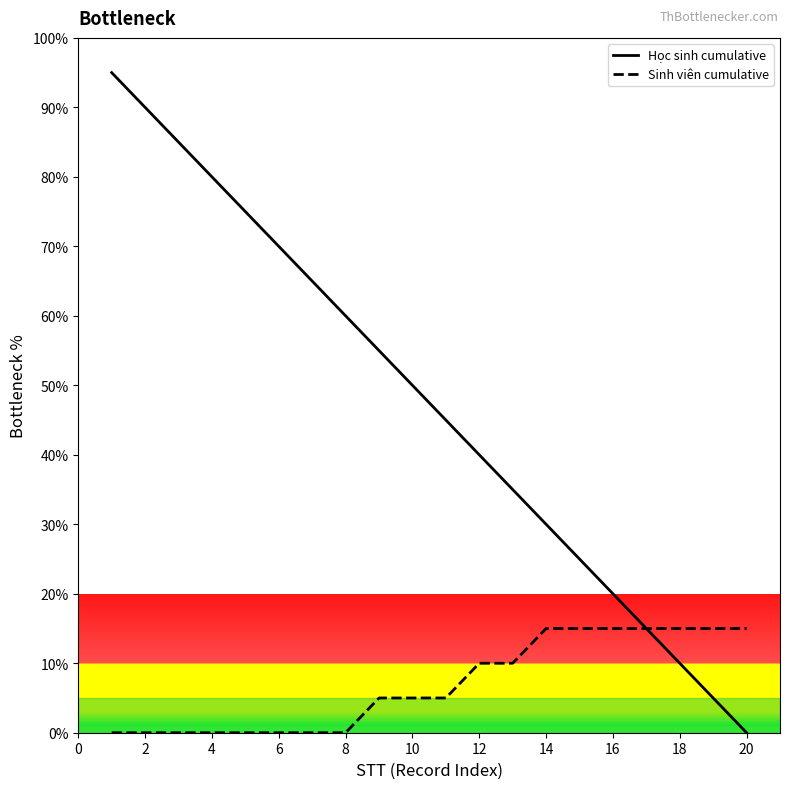

What are all the series names shown in the legend?

Học sinh cumulative, Sinh viên cumulative